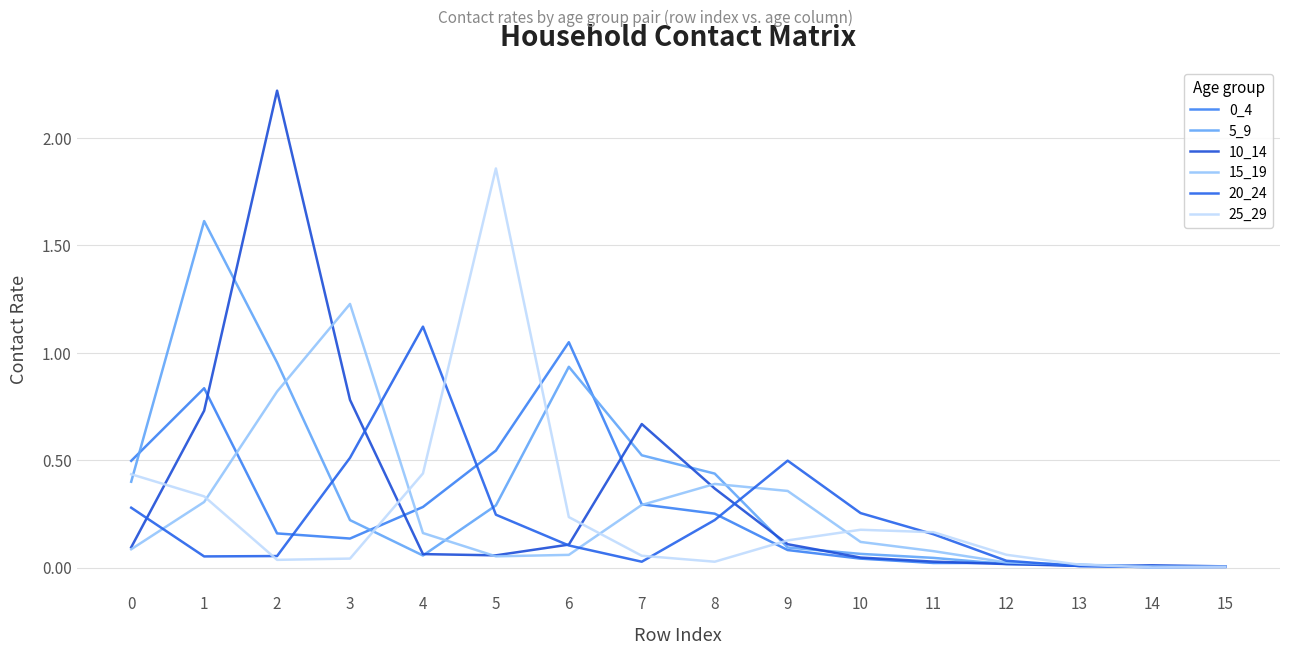

Reading left to right, what are all the values shown in this chart?

0_4: 0.5	0.8	0.2	0.1	0.3	0.5	1.0	0.3	0.3	0.1	0.0	0.0	0.0	0.0	0.0	0.0
5_9: 0.4	1.6	1.0	0.2	0.1	0.3	0.9	0.5	0.4	0.1	0.1	0.0	0.0	0.0	0.0	0.0
10_14: 0.1	0.7	2.2	0.8	0.1	0.1	0.1	0.7	0.4	0.1	0.0	0.0	0.0	0.0	0.0	0.0
15_19: 0.1	0.3	0.8	1.2	0.2	0.1	0.1	0.3	0.4	0.4	0.1	0.1	0.0	0.0	0.0	0.0
20_24: 0.3	0.1	0.1	0.5	1.1	0.2	0.1	0.0	0.2	0.5	0.3	0.2	0.0	0.0	0.0	0.0
25_29: 0.4	0.3	0.0	0.0	0.4	1.9	0.2	0.1	0.0	0.1	0.2	0.2	0.1	0.0	0.0	0.0